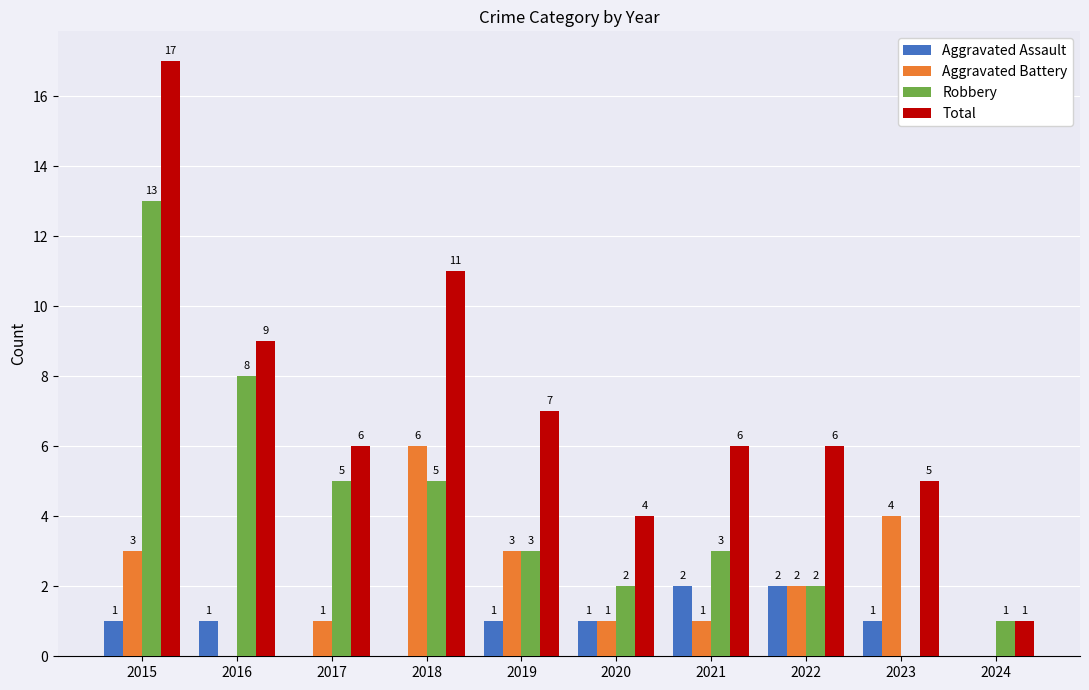

Which series has the largest total across all categories?

Total